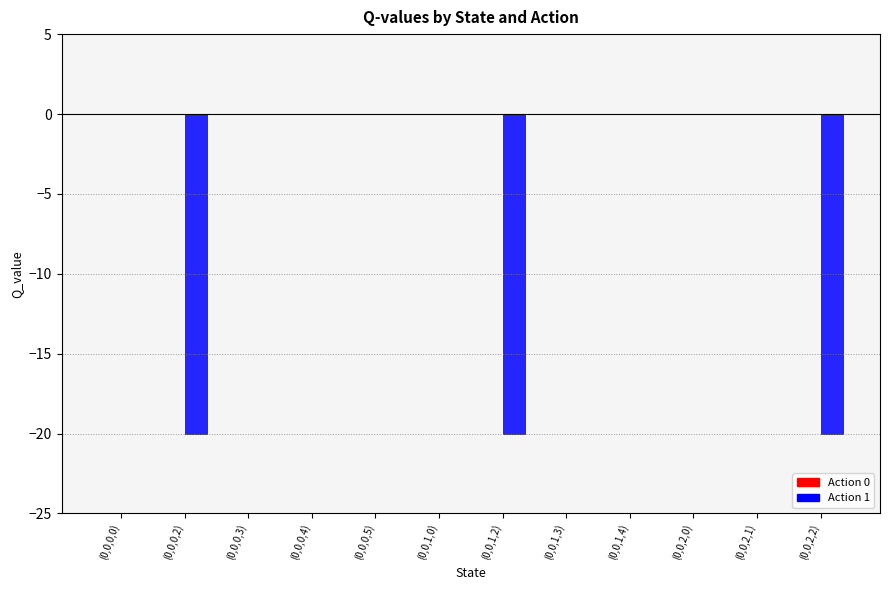

Reading left to right, transcribe all the data shown in this chart.

(0,0,0,0)=0.0	(0,0,0,2)=-20.0	(0,0,0,3)=0.0	(0,0,0,4)=0.0	(0,0,0,5)=0.0	(0,0,1,0)=0.0	(0,0,1,2)=-20.0	(0,0,1,3)=0.0	(0,0,1,4)=0.0	(0,0,2,0)=0.0	(0,0,2,1)=0.0	(0,0,2,2)=-20.0